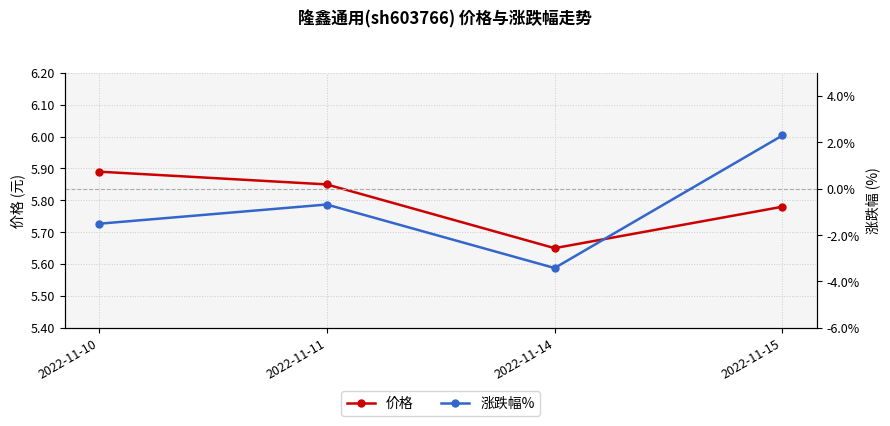

Reading left to right, extract all data points from this chart.

价格: 2022-11-10=5.9	2022-11-11=5.8	2022-11-14=5.7	2022-11-15=5.8
涨跌幅%: 2022-11-10=-1.5	2022-11-11=-0.7	2022-11-14=-3.4	2022-11-15=2.3